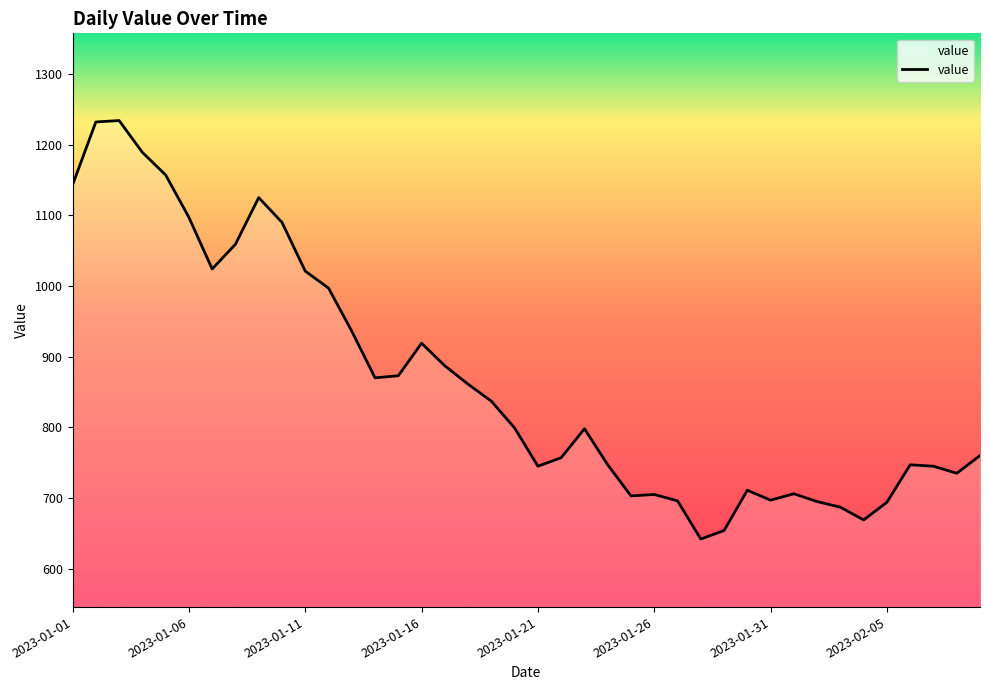

What is the greatest value displayed?

1234